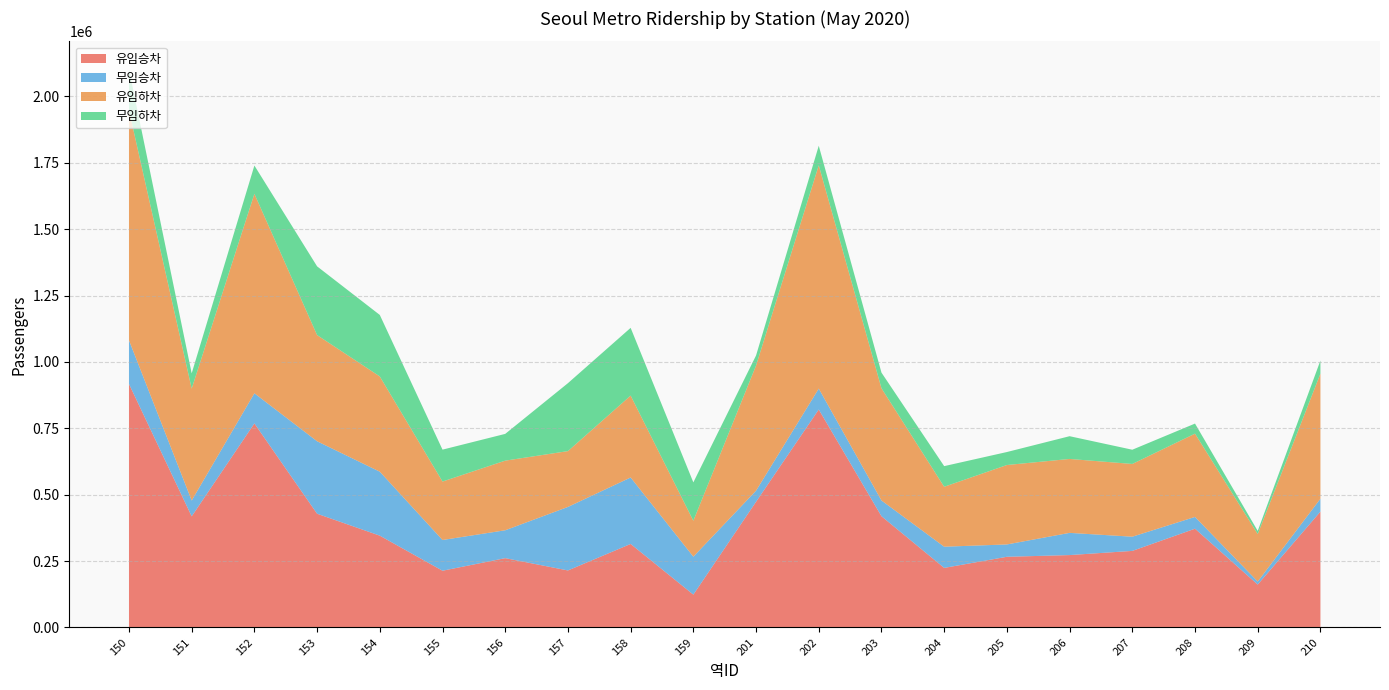

Reading left to right, extract all data points from this chart.

유임승차: 150=917128	151=418506	152=768519	153=428388	154=345795	155=213742	156=261099	157=214775	158=314602	159=123775	201=473410	202=820905	203=418963	204=224392	205=266240	206=272686	207=288421	208=371973	209=161644	210=436340
무임승차: 150=164309	151=59606	152=113420	153=272866	154=240851	155=115710	156=104972	157=239192	158=250231	159=142827	201=41742	202=78670	203=59255	204=79812	205=46454	206=83601	207=53458	208=44342	209=11327	210=48599
유임하차: 150=866276	151=421540	152=751259	153=399882	154=358711	155=220134	156=262223	157=210247	158=308496	159=135338	201=471436	202=840953	203=422650	204=225724	205=299137	206=278419	207=273957	208=313657	209=178847	210=471097
무임하차: 150=154455	151=57496	152=106445	153=258827	154=231612	155=120140	156=100777	157=255850	158=255056	159=144520	201=37811	202=73616	203=58936	204=77724	205=48902	206=85630	207=53598	208=37932	209=11787	210=49292